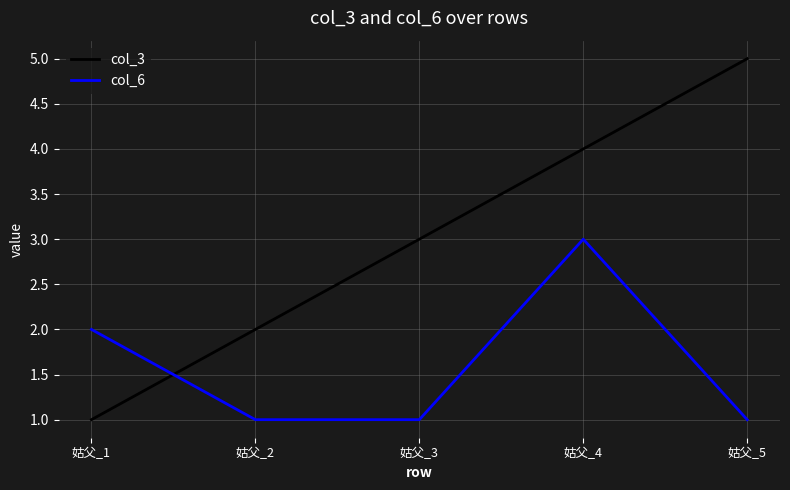

Which category has the lowest value in the col_3 series?

姑父_1